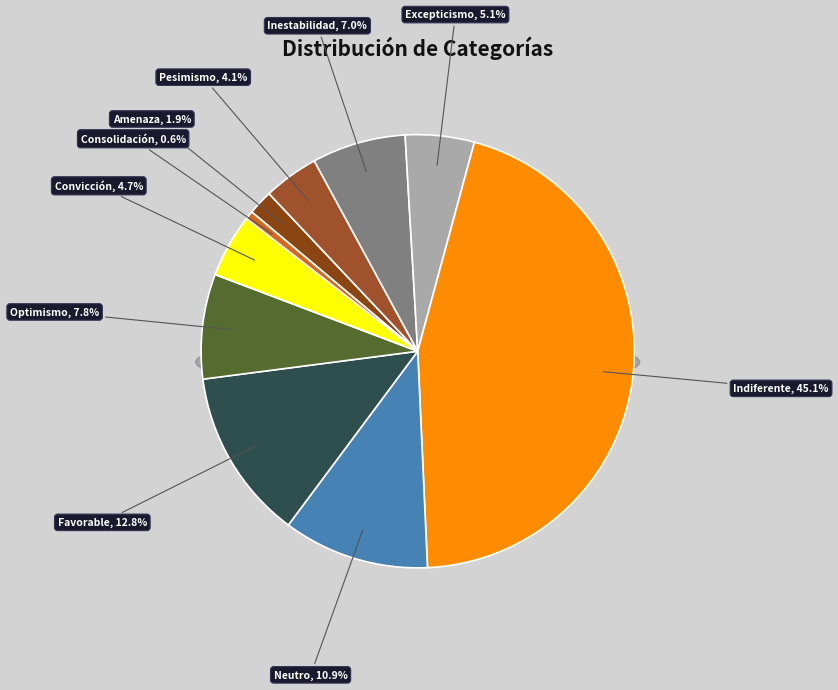

Combined, do Excepticismo and Amenaza account for over 50%?

No